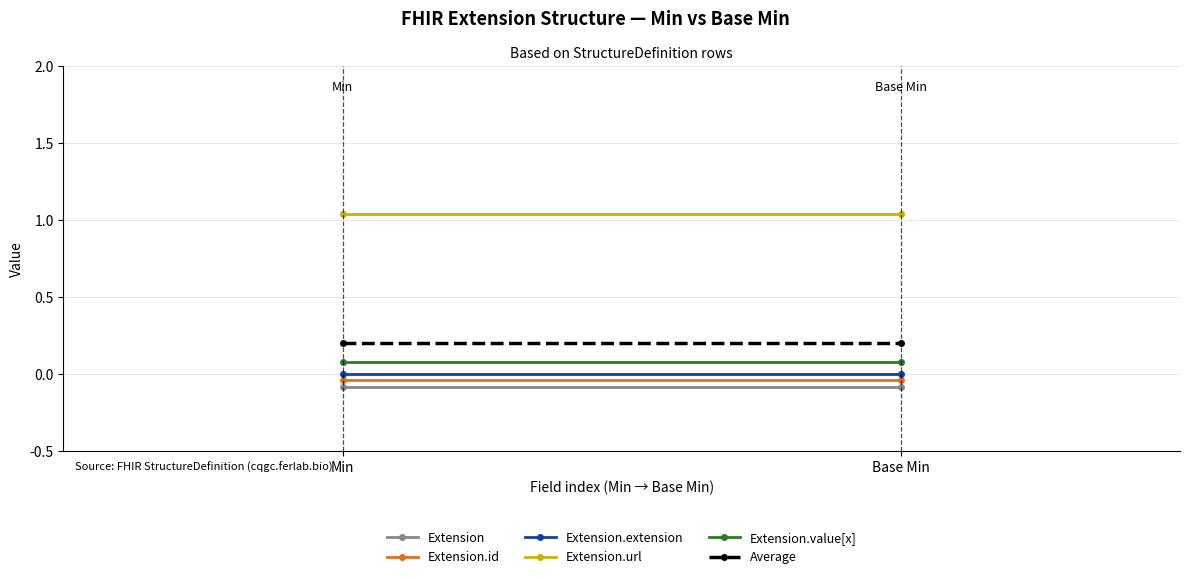

The Extension.value[x] series shows 0.1 at Base Min. True or false?

True